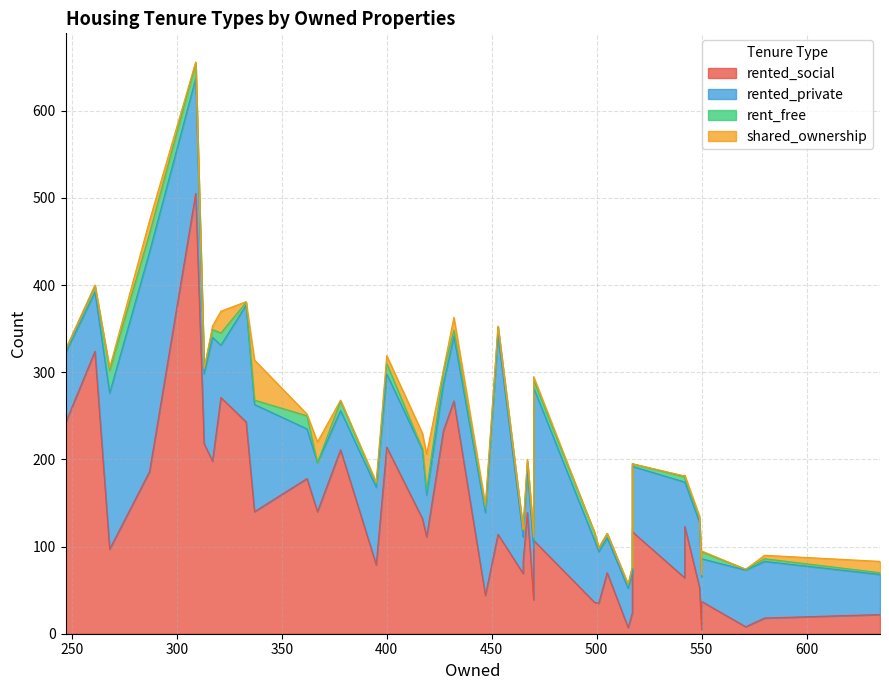

How many lines are shown in the chart?

4